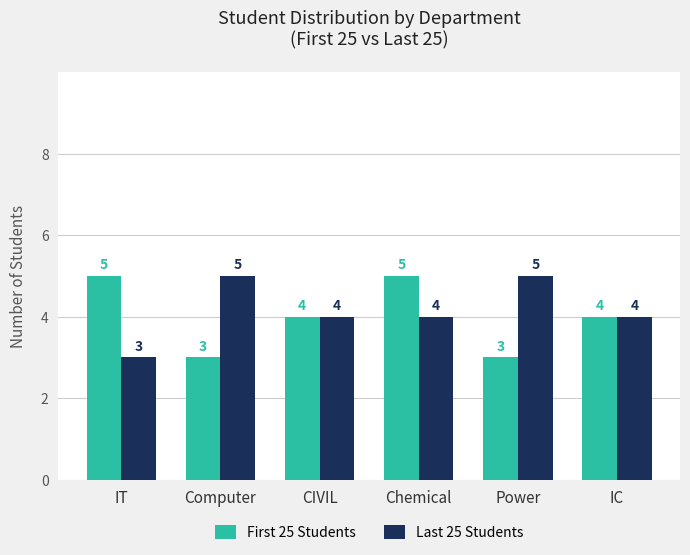

What is the minimum value shown in the chart?

3